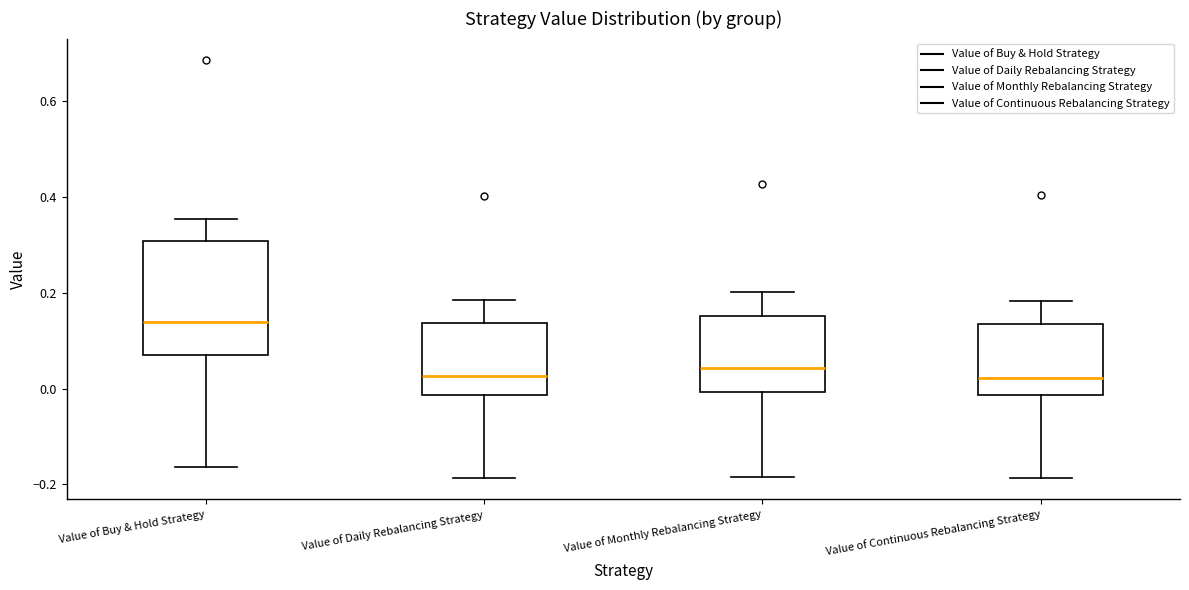

Where does the upper whisker of the box for Value of Daily Rebalancing Strategy end on the y-axis? The values are not printed on the chart, so give them approximately, as read against the axis.

0.18